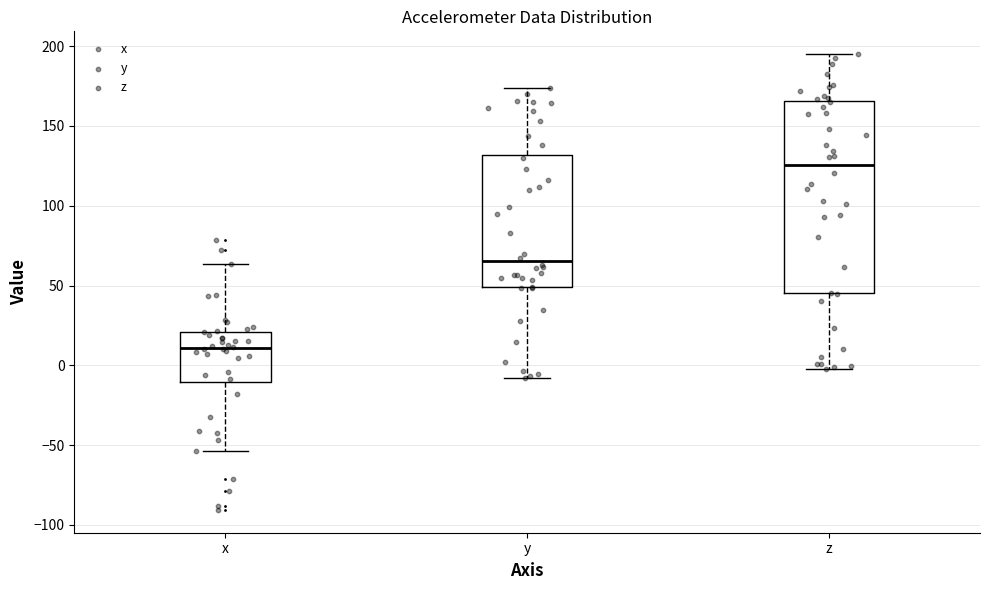

Reading left to right, read every box against the y-axis: the position of its median line, the range the box covers, and the ends of its whiskers. The values are not printed on the chart, so give them approximately, as read against the axis.

x: median 10, box -10 to 20, whiskers -55 to 65
y: median 65, box 50 to 130, whiskers -10 to 175
z: median 125, box 45 to 165, whiskers -5 to 195